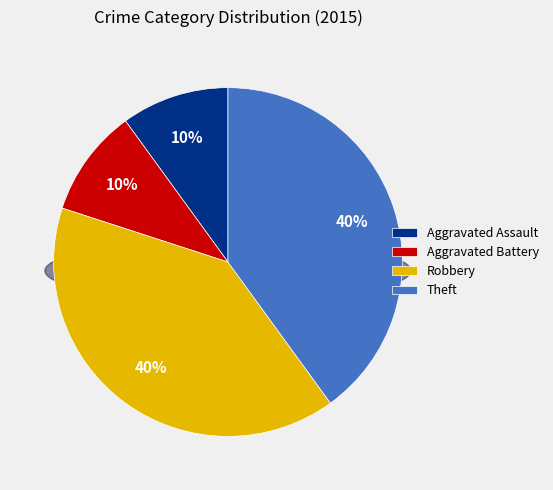

What portion of the pie excludes Theft?

60.0%